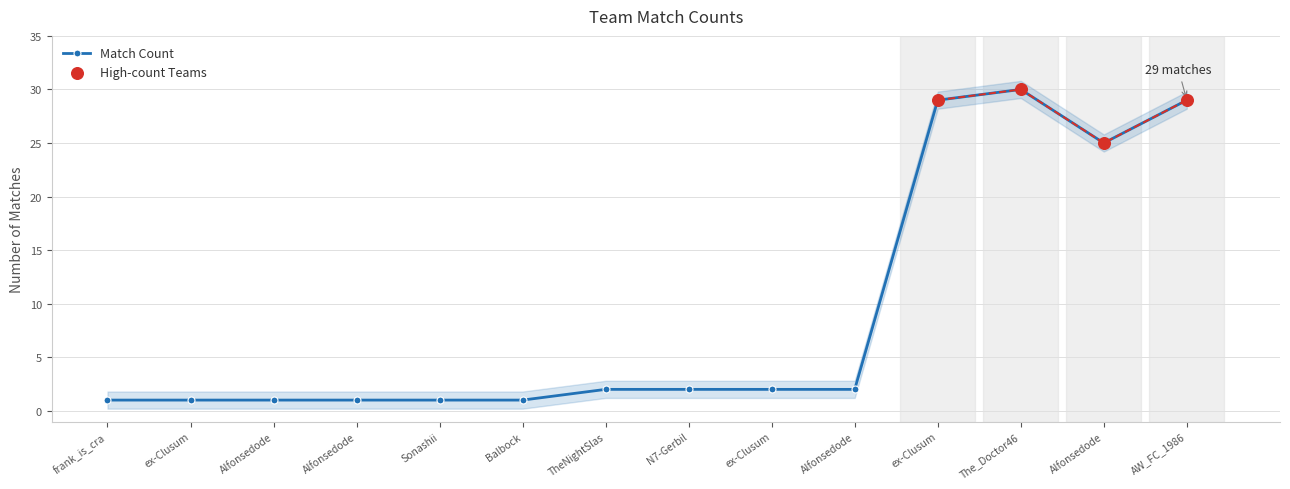

Between Balbock and ex-Clusum, which is larger?

ex-Clusum